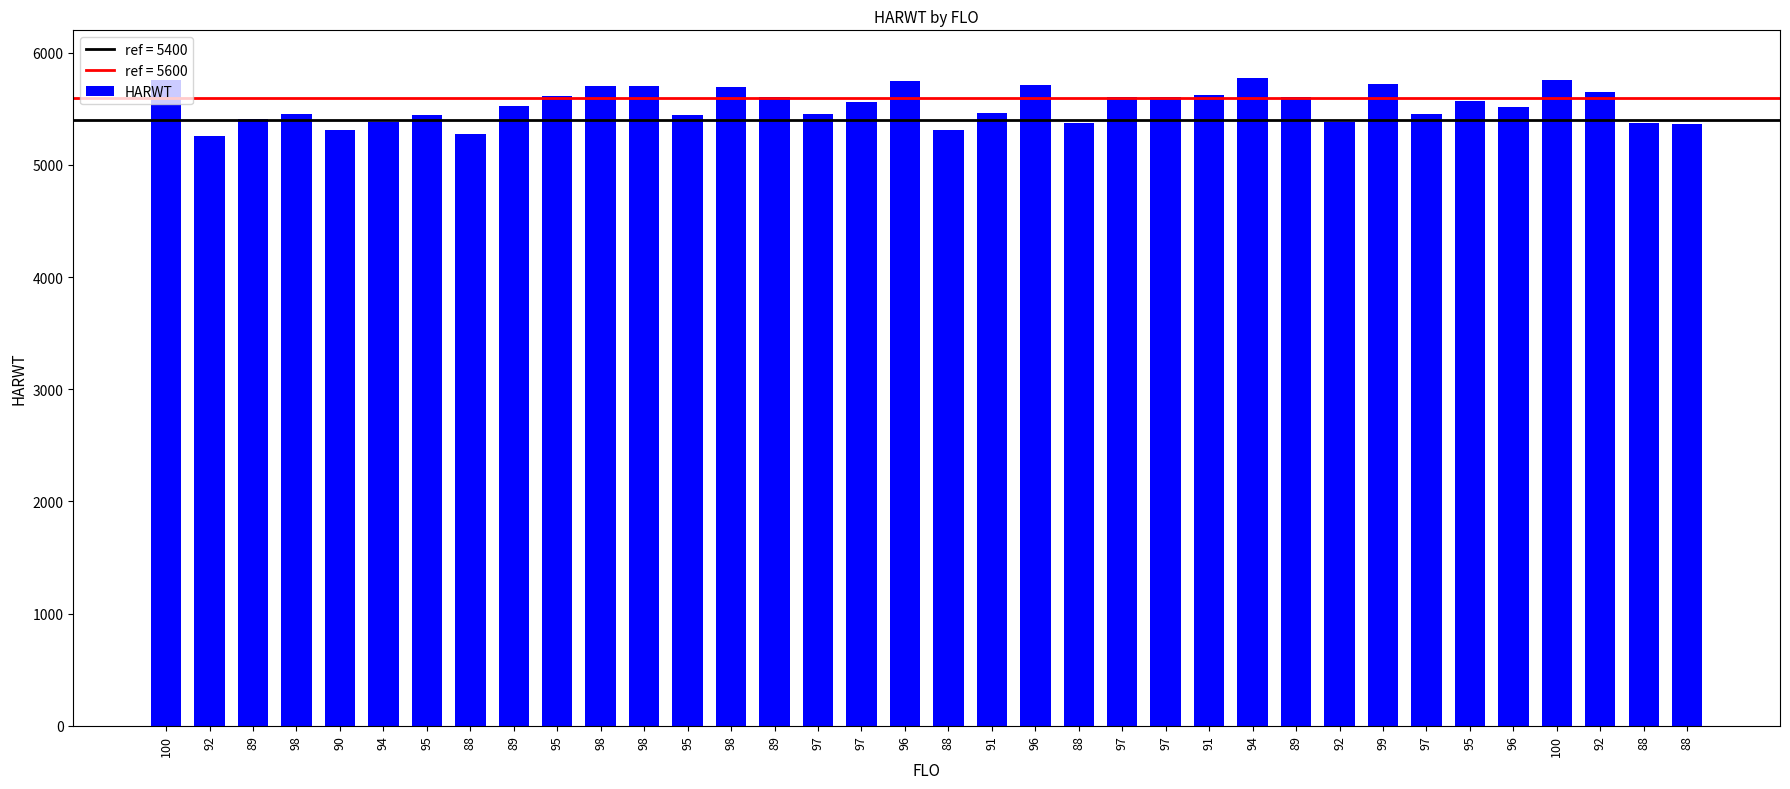

How many categories are shown in the chart?

36